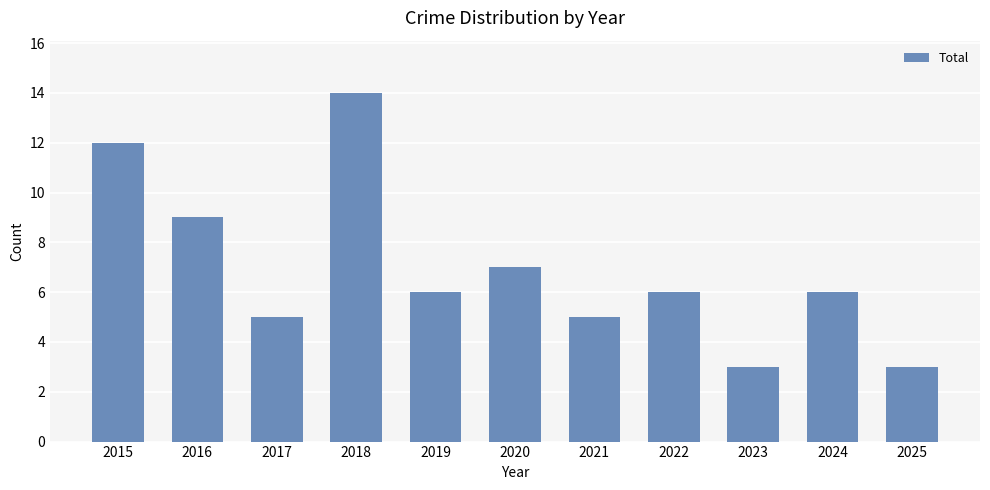

What is the sum of all values?

76